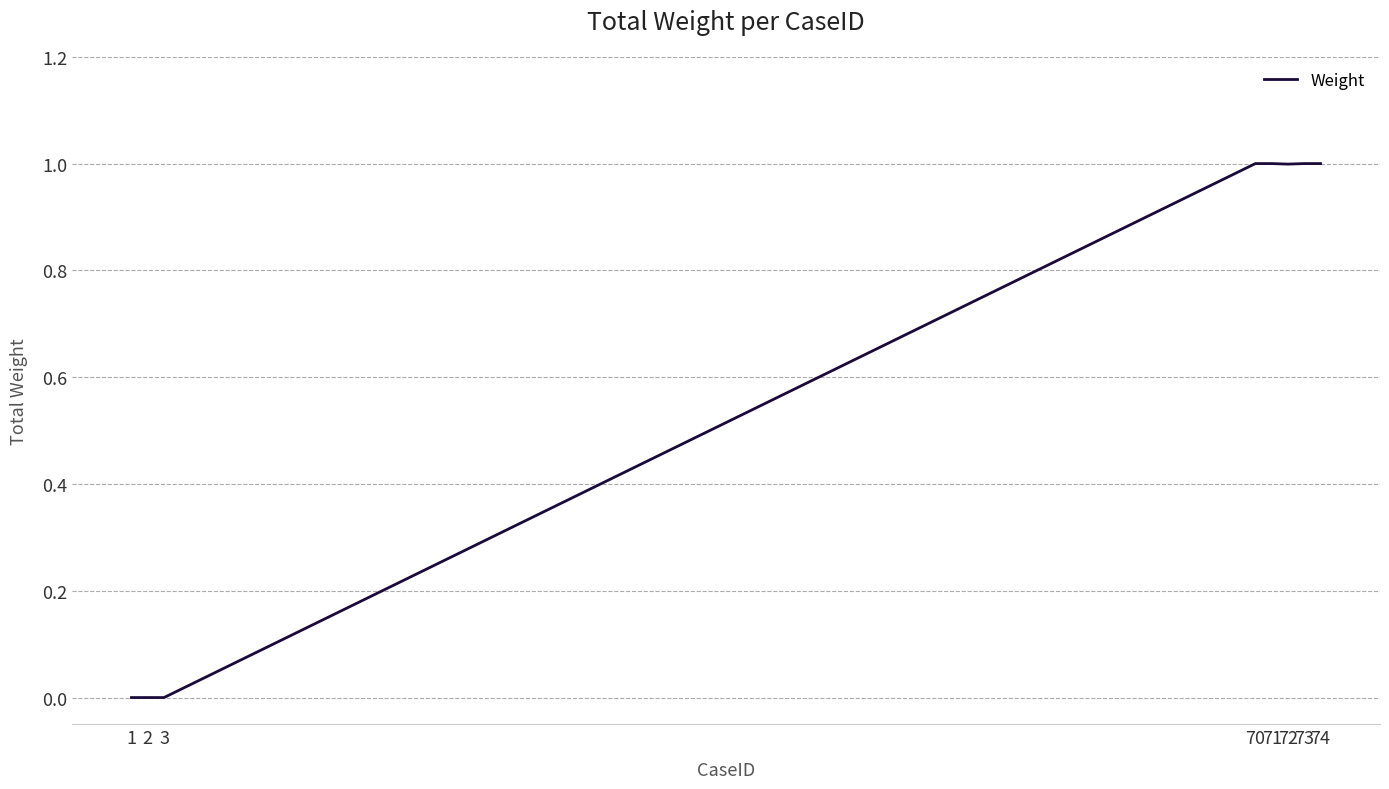

True or false: the data shows -0.3 at 2.

False